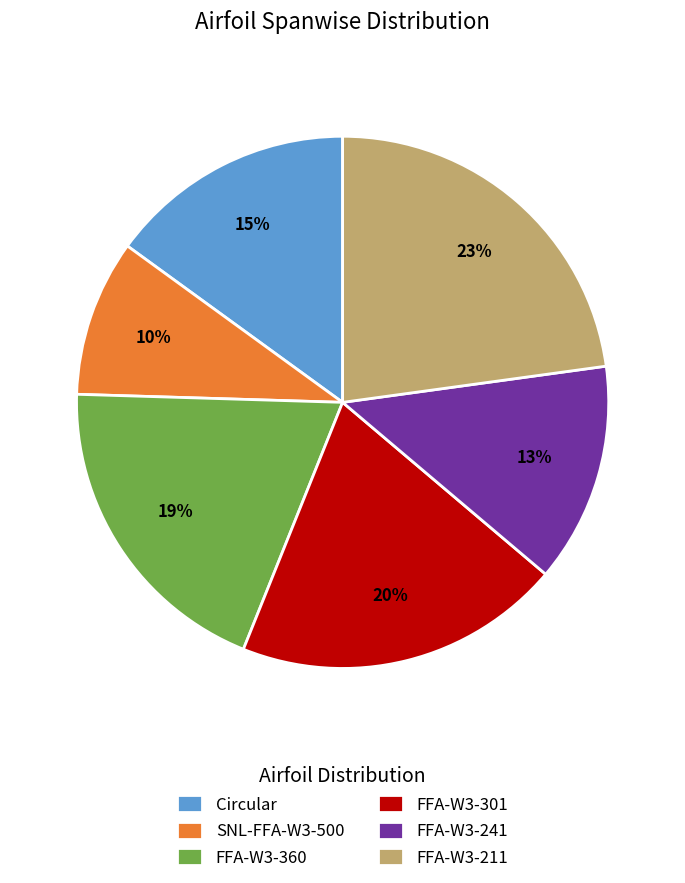

What percentage is the FFA-W3-360 slice, to the nearest percent?

19%